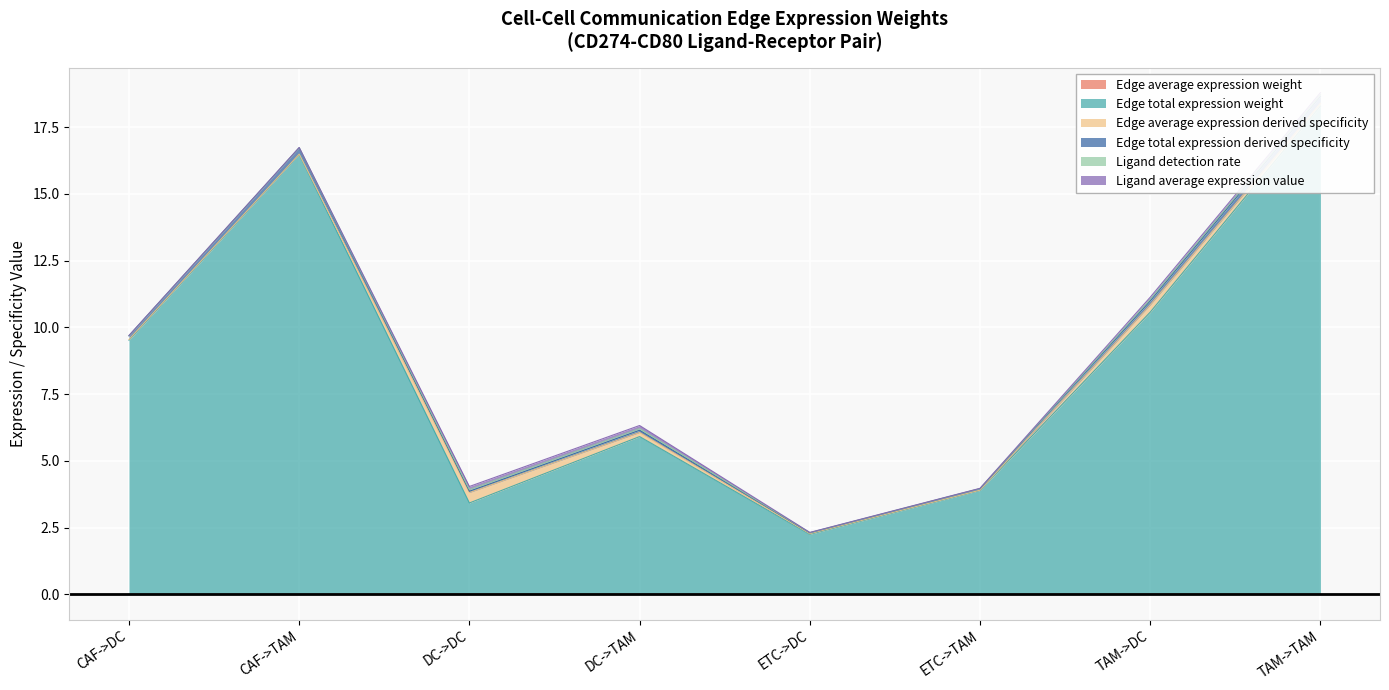

What is the difference between the second highest and minimum values in the Edge total expression weight series?

14.2